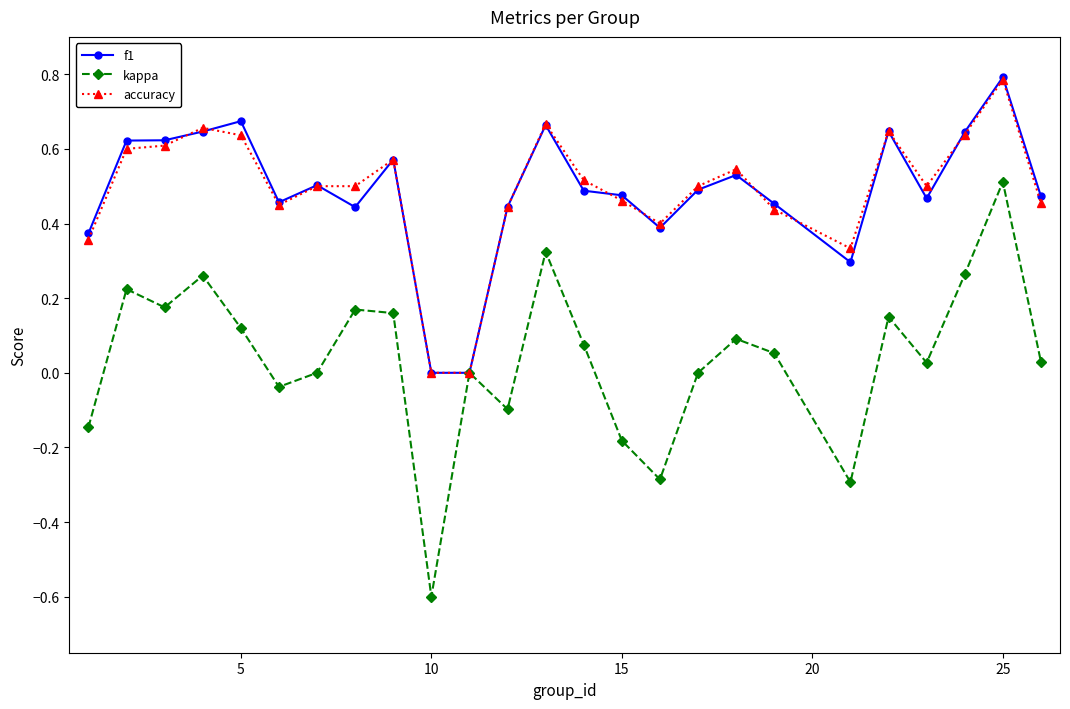

What is the smallest value displayed?

-0.6